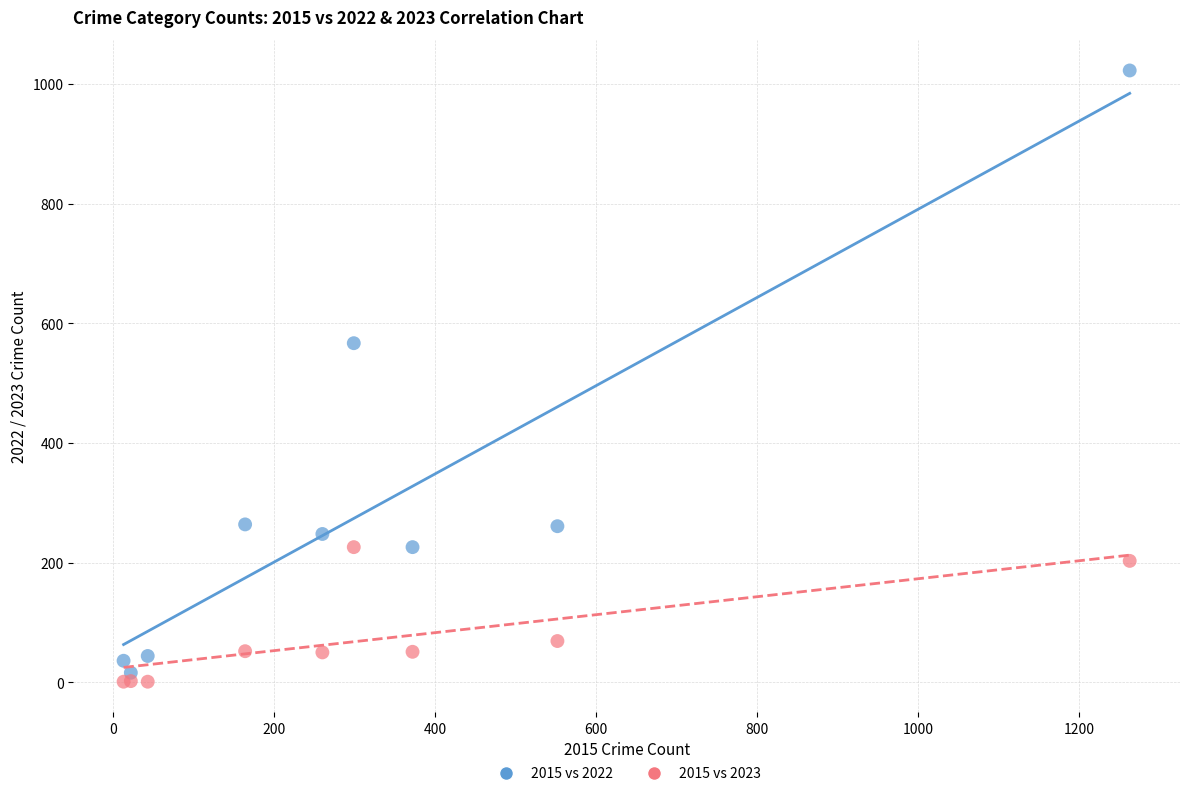

Which series reaches the minimum Y coordinate?

2015 vs 2023